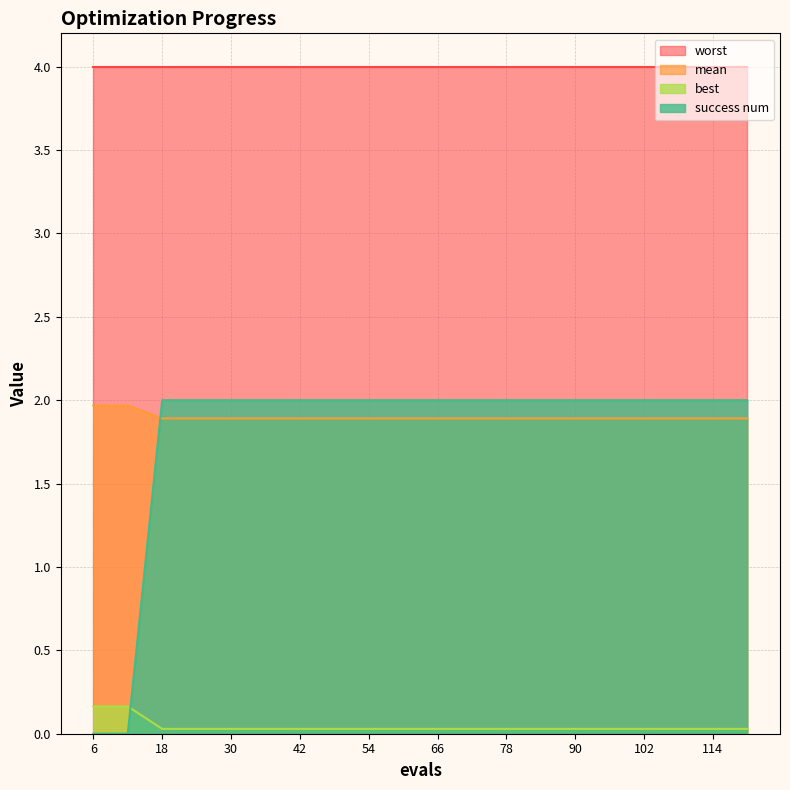

Is it true that best equals 3.3 at 60?

False